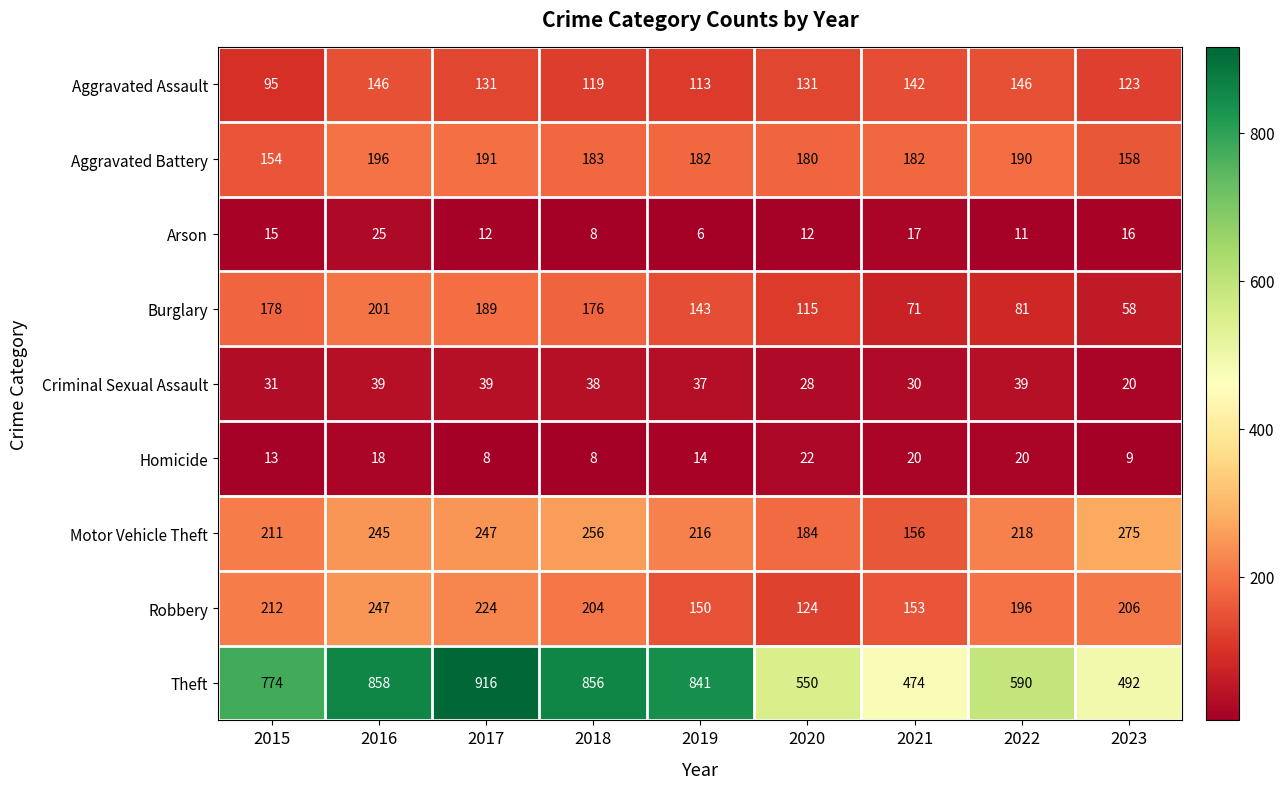

How many data points does each series have?

9